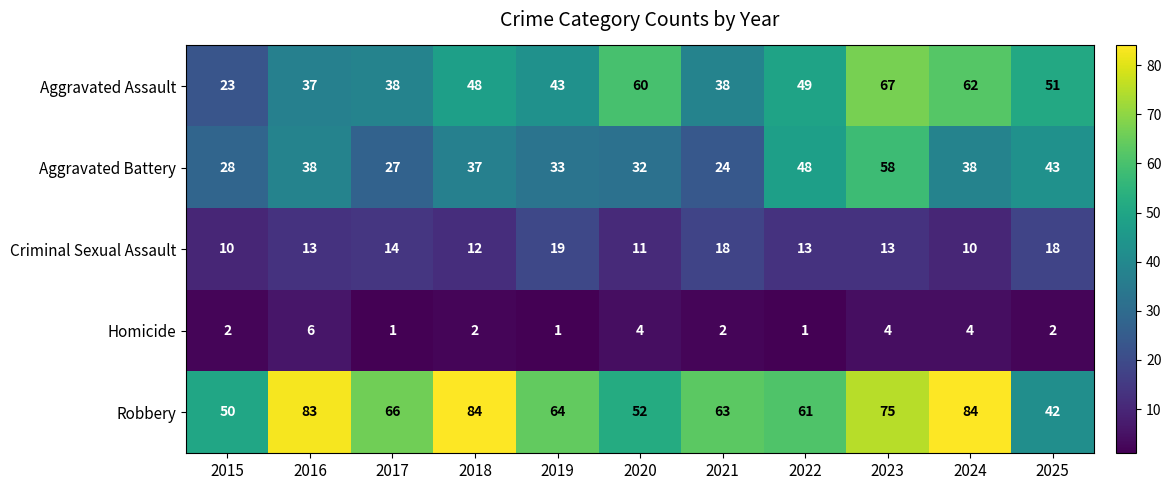

At which label does Robbery first exceed 64?

2016